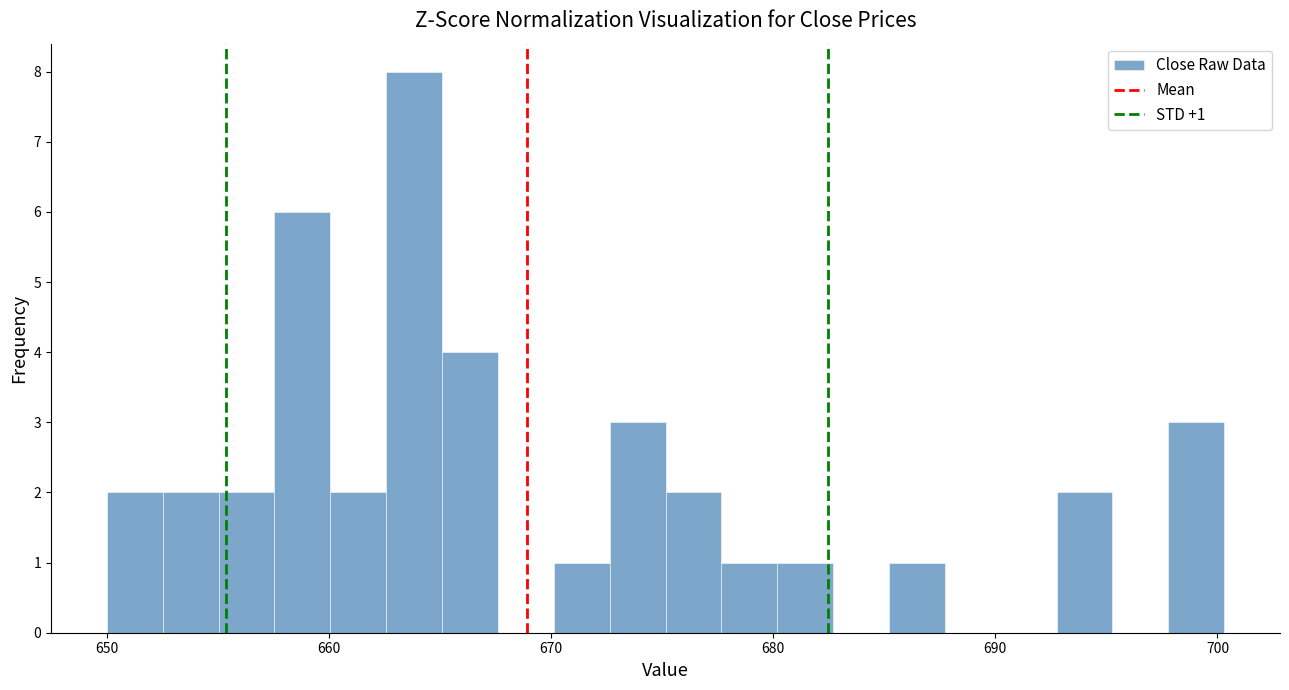

Read against the x-axis, roughly where is the centre of the tallest bar?

664